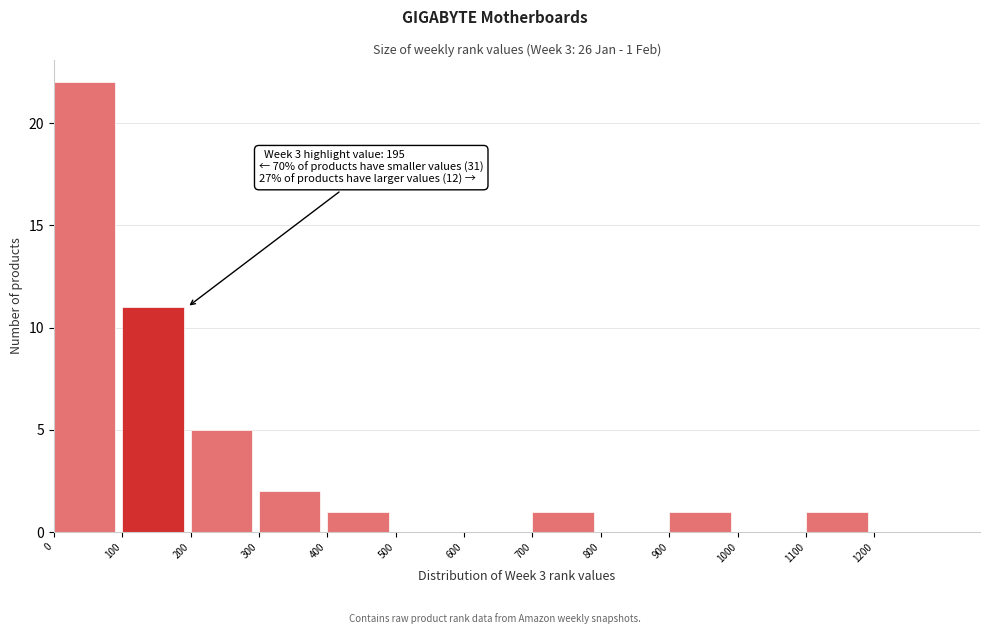

Over which range of the x-axis is the bar tallest?

0 to 100